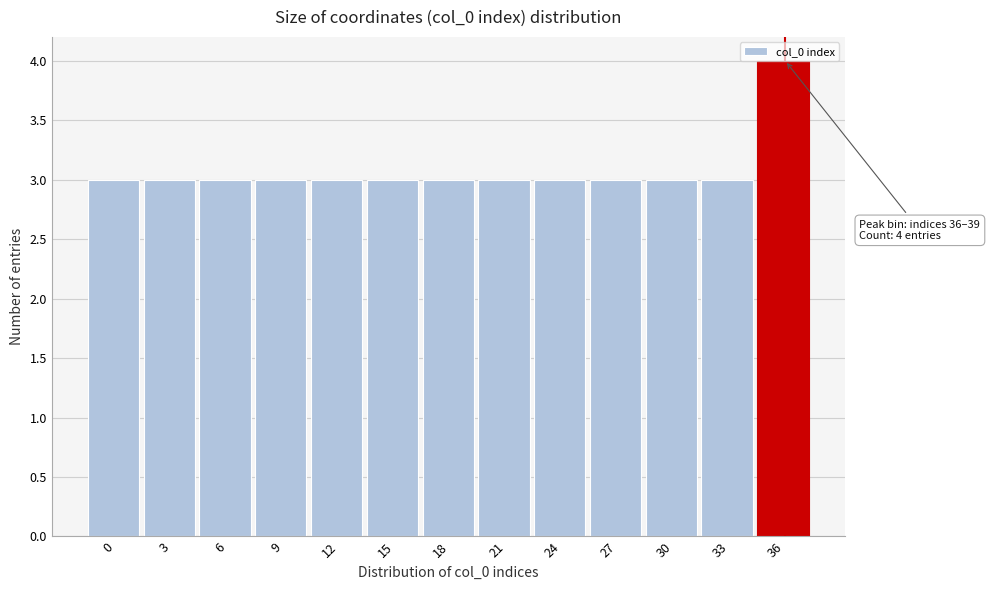

What is the value of the 5th bar from the left?

3